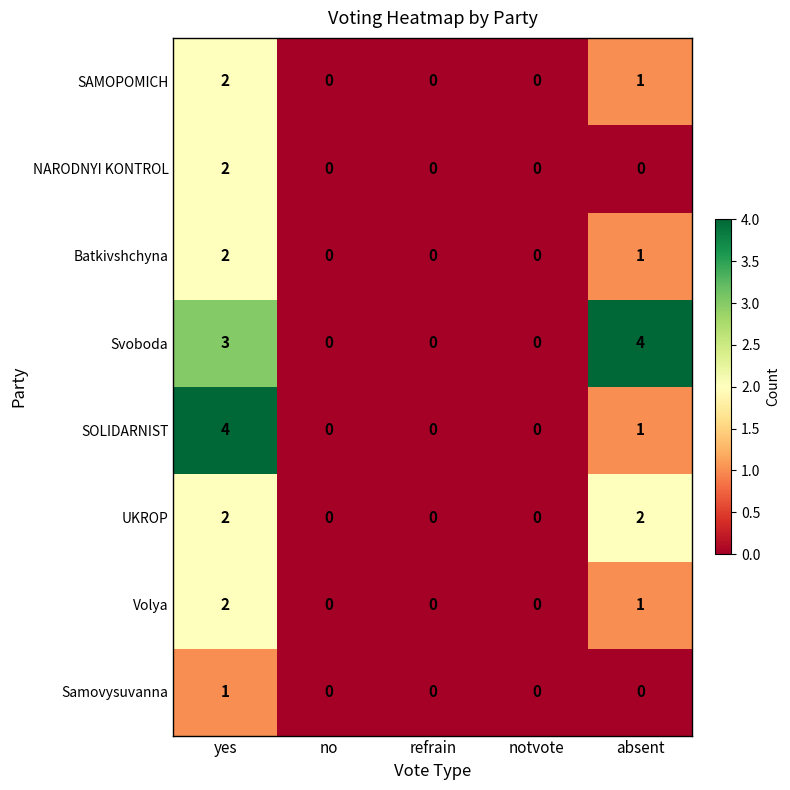

Which series has the largest total across all categories?

Svoboda